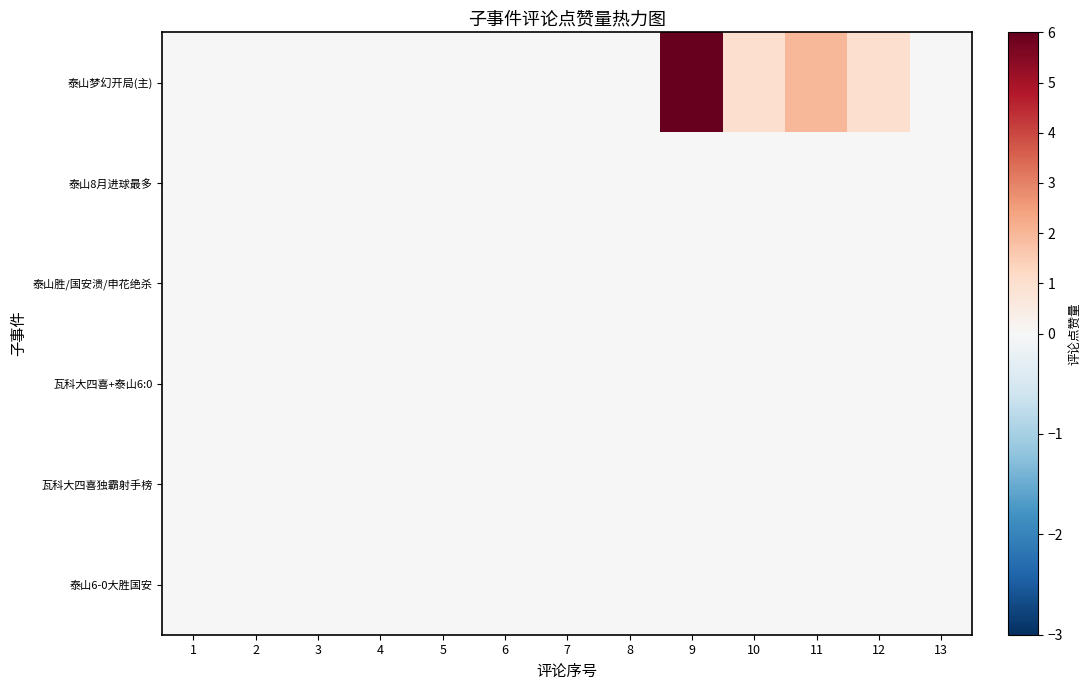

At how many categories does at least one series exceed 1?

2